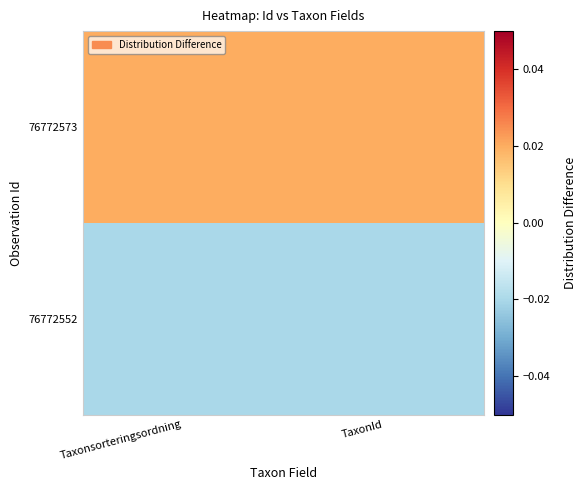

List the series in order of their overall mean, lowest first.

76772552, 76772573